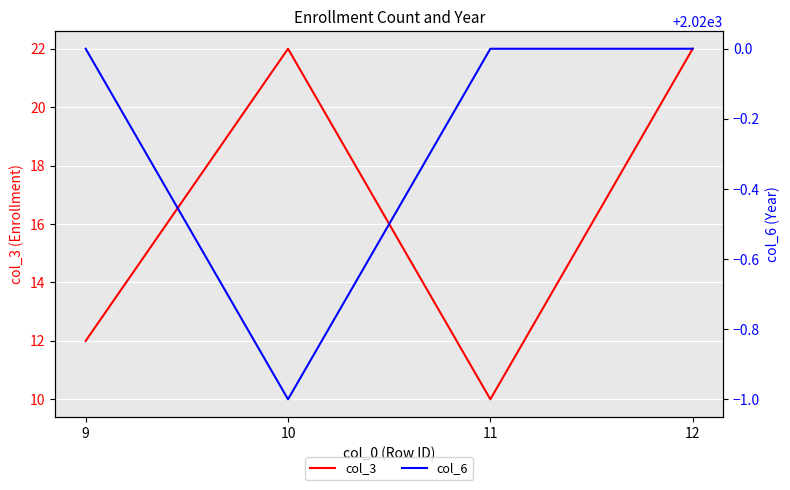

Reading left to right, transcribe all the data shown in this chart.

col_3: 12	22	10	22
col_6: 2020	2019	2020	2020